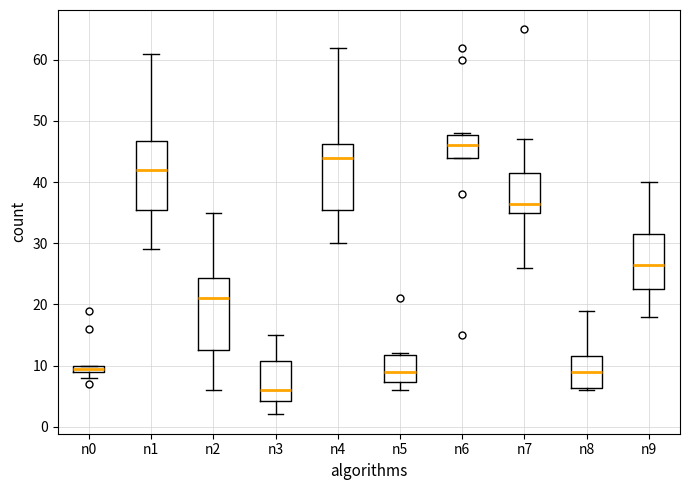

Where is the upper edge of the box for n3 on the y-axis? The values are not printed on the chart, so give them approximately, as read against the axis.

11